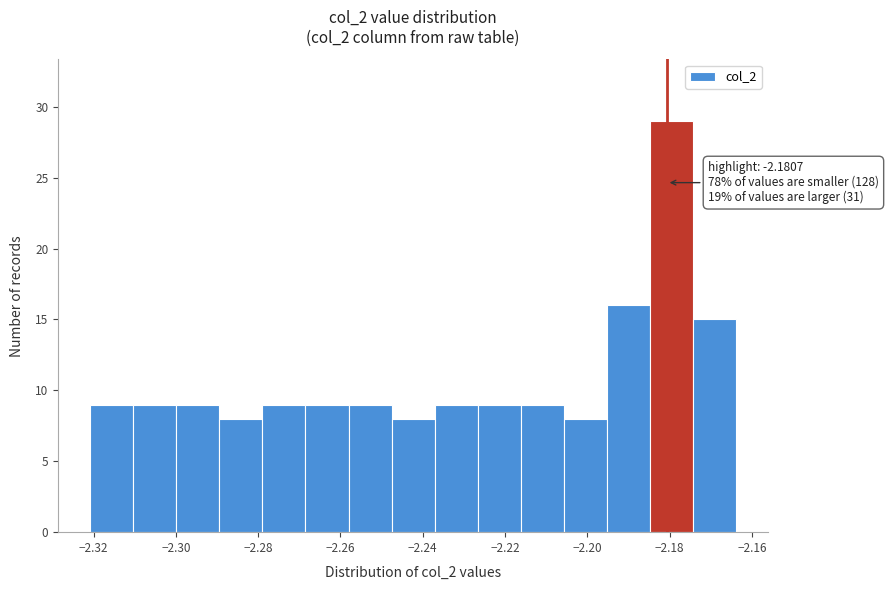

Which range on the x-axis has the tallest bar?

-2.184 to -2.174